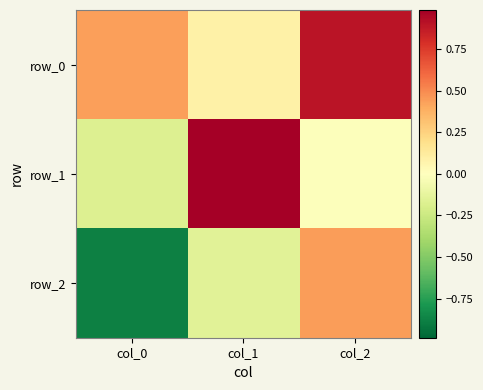

How many categories are shown in the chart?

3